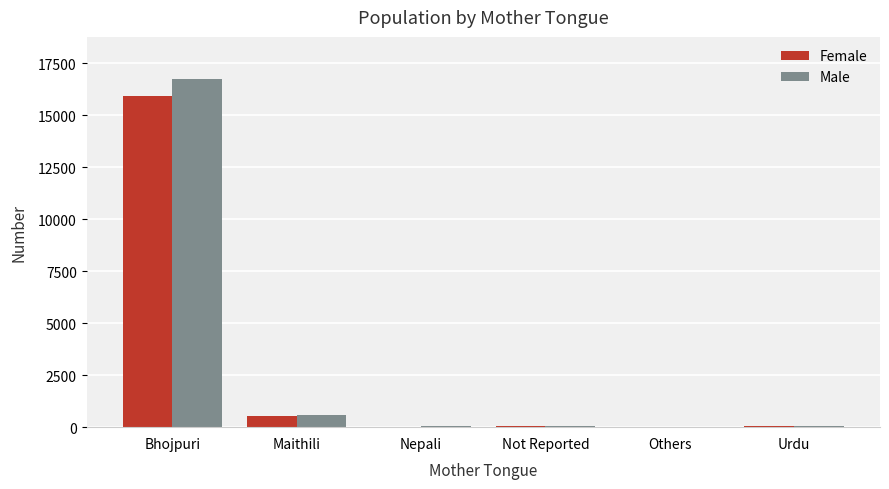

What are all the series names shown in the legend?

Female, Male